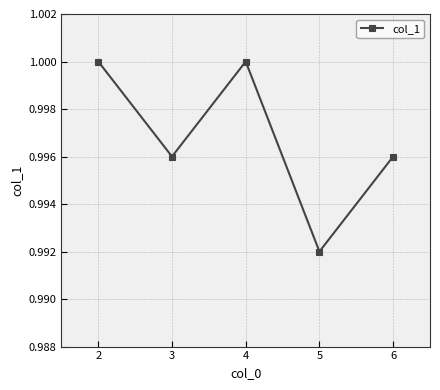

Where is the data nearest to the value 0?

5